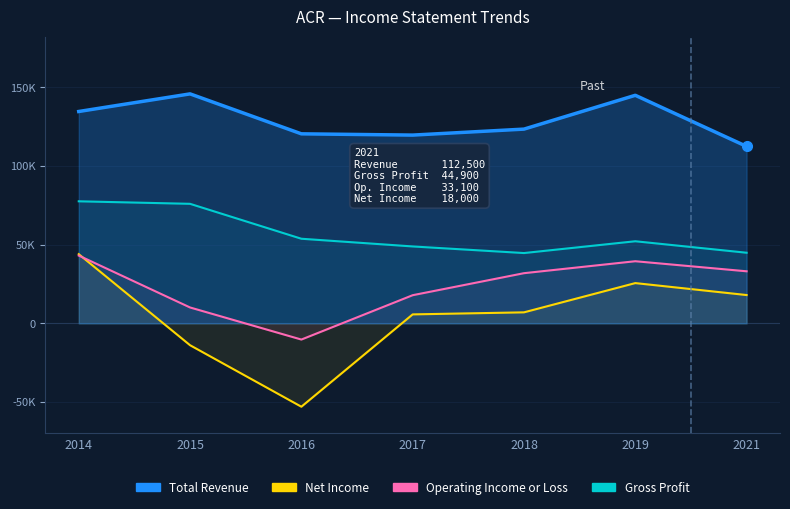

At which label is Total Revenue closest to 129200?

2014